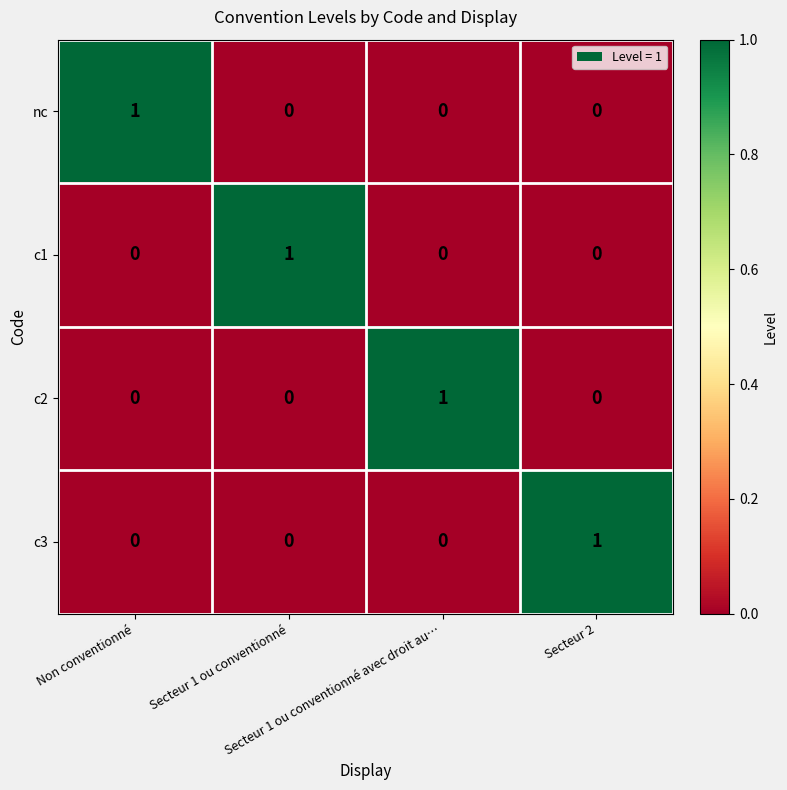

Count the nc values in the range 0 to 1.

4